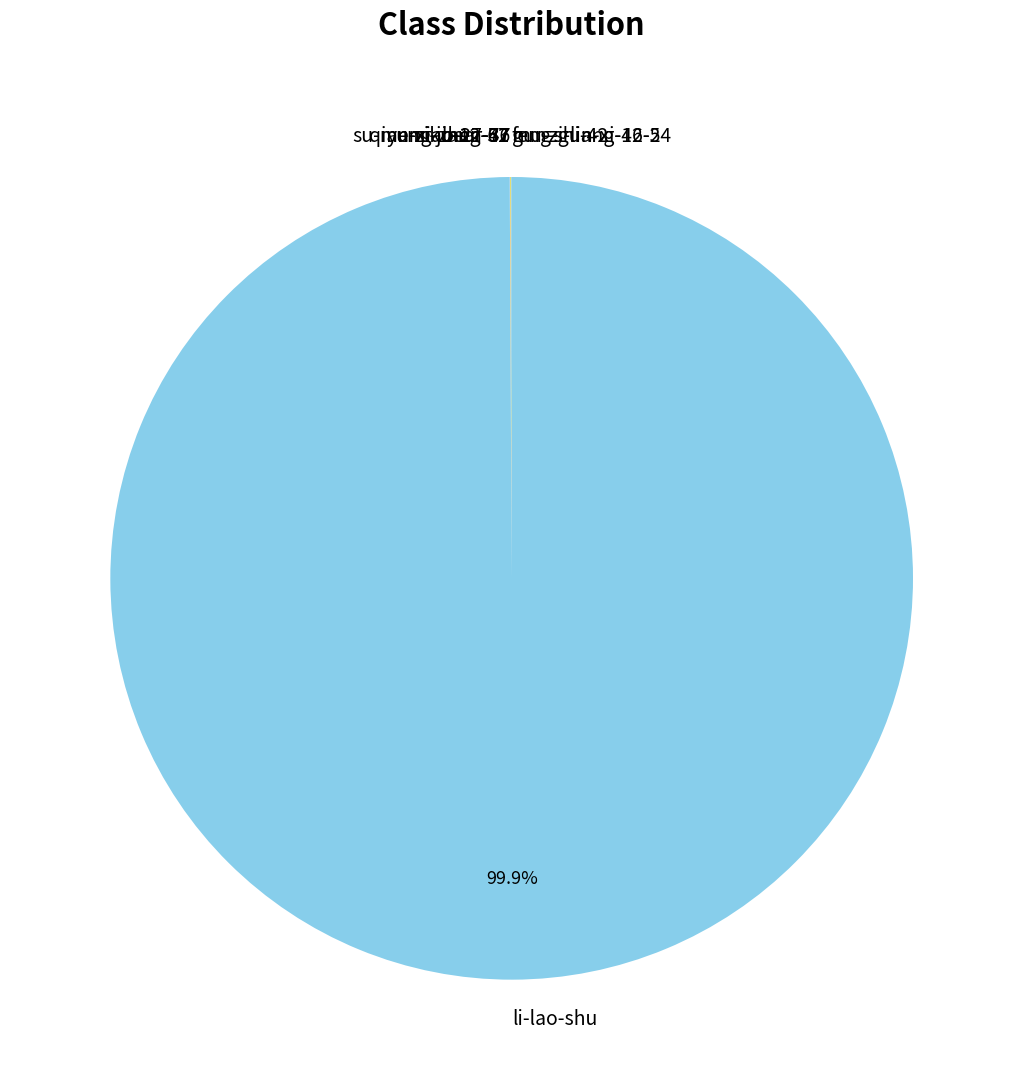

Which category has the biggest portion of the pie?

li-lao-shu